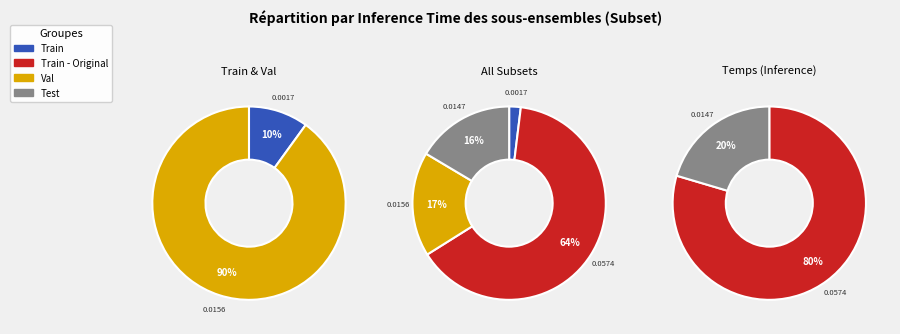

Is the sum of Val and Test greater than half?

No